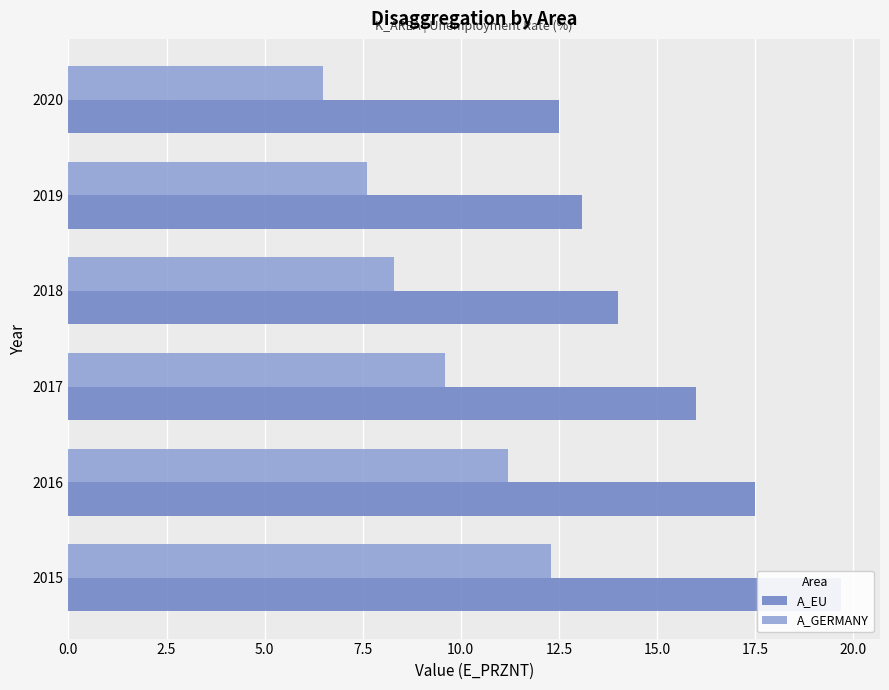

What are all the series names shown in the legend?

A_EU, A_GERMANY